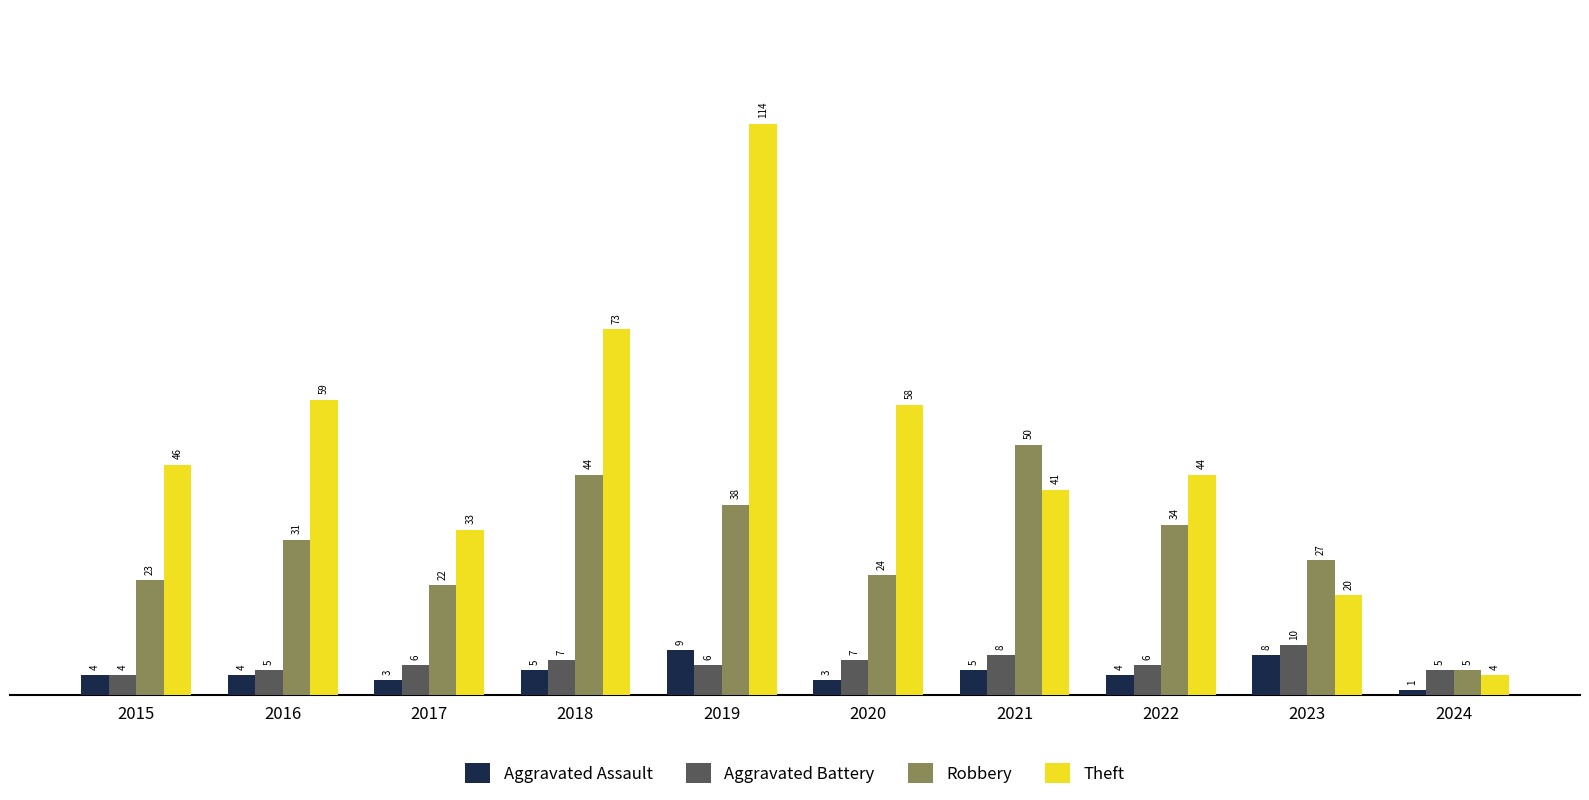

True or false: Aggravated Battery has a value of 4 at 2015.

True